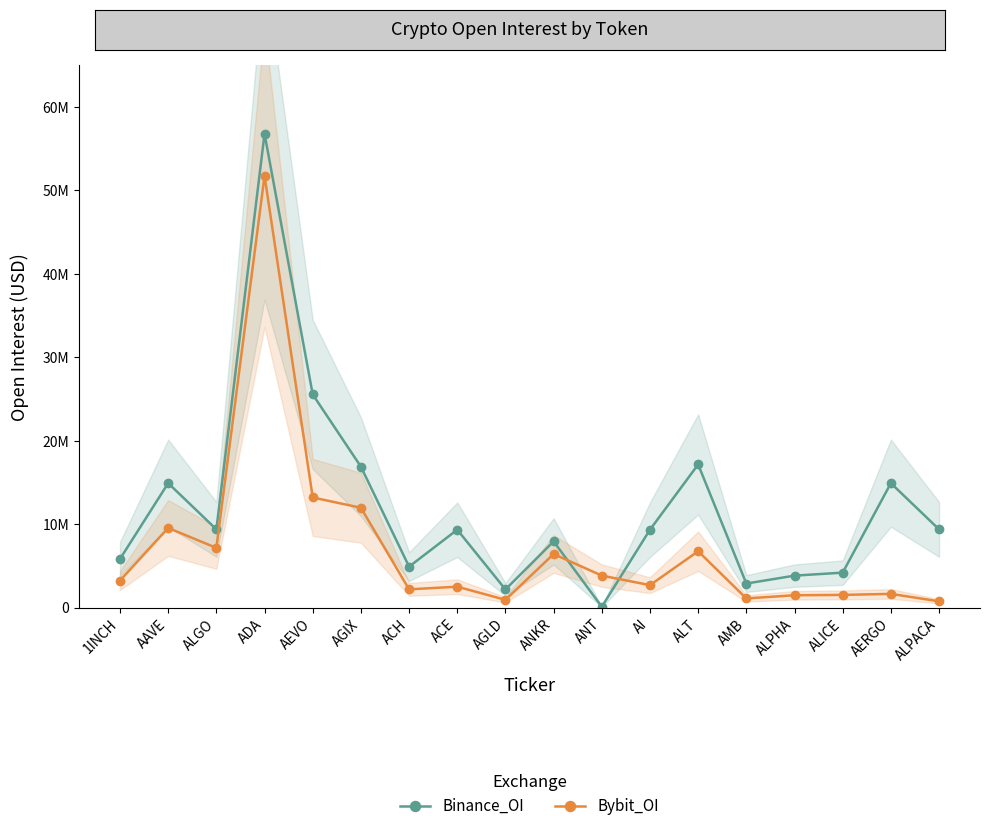

What is the total value across all series at AGIX?

28853546